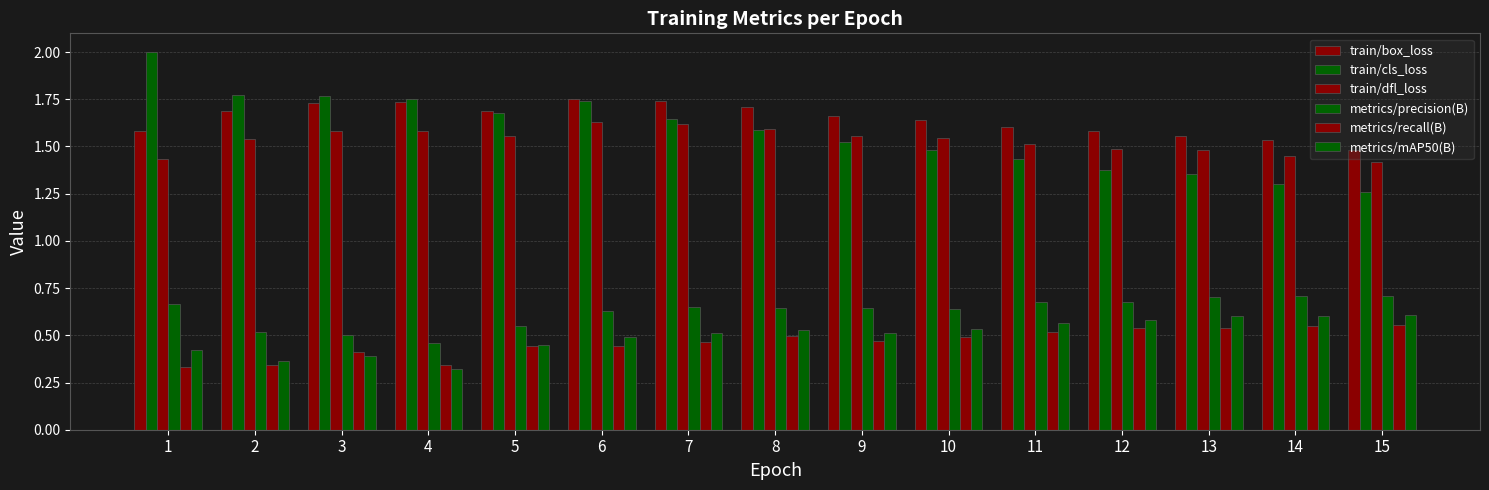

Reading left to right, extract all data points from this chart.

train/box_loss: 1=1.6	2=1.7	3=1.7	4=1.7	5=1.7	6=1.8	7=1.7	8=1.7	9=1.7	10=1.6	11=1.6	12=1.6	13=1.6	14=1.5	15=1.5
train/cls_loss: 1=2.0	2=1.8	3=1.8	4=1.8	5=1.7	6=1.7	7=1.6	8=1.6	9=1.5	10=1.5	11=1.4	12=1.4	13=1.4	14=1.3	15=1.3
train/dfl_loss: 1=1.4	2=1.5	3=1.6	4=1.6	5=1.6	6=1.6	7=1.6	8=1.6	9=1.6	10=1.5	11=1.5	12=1.5	13=1.5	14=1.4	15=1.4
metrics/precision(B): 1=0.7	2=0.5	3=0.5	4=0.5	5=0.6	6=0.6	7=0.6	8=0.6	9=0.6	10=0.6	11=0.7	12=0.7	13=0.7	14=0.7	15=0.7
metrics/recall(B): 1=0.3	2=0.3	3=0.4	4=0.3	5=0.4	6=0.4	7=0.5	8=0.5	9=0.5	10=0.5	11=0.5	12=0.5	13=0.5	14=0.5	15=0.6
metrics/mAP50(B): 1=0.4	2=0.4	3=0.4	4=0.3	5=0.4	6=0.5	7=0.5	8=0.5	9=0.5	10=0.5	11=0.6	12=0.6	13=0.6	14=0.6	15=0.6